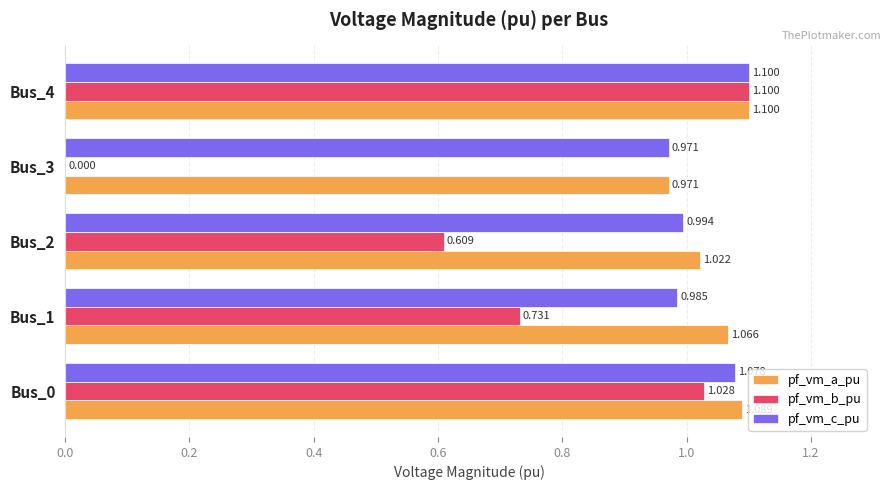

Which series has the largest total across all categories?

pf_vm_a_pu